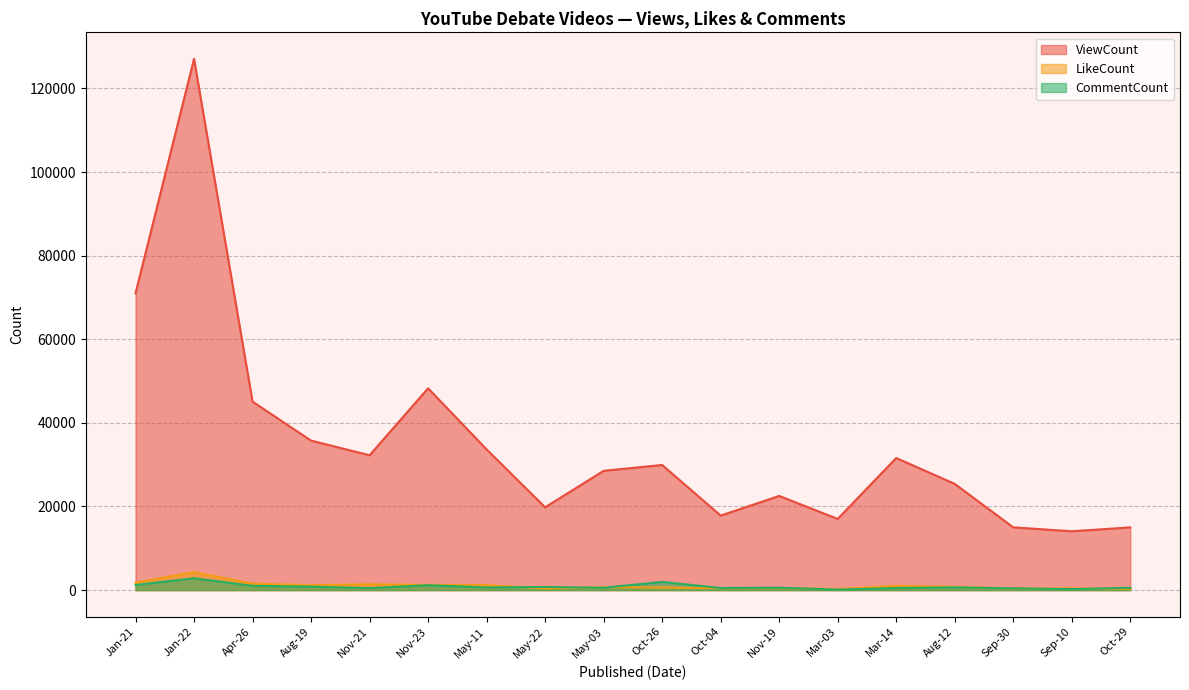

True or false: ViewCount and LikeCount cross at least once.

False